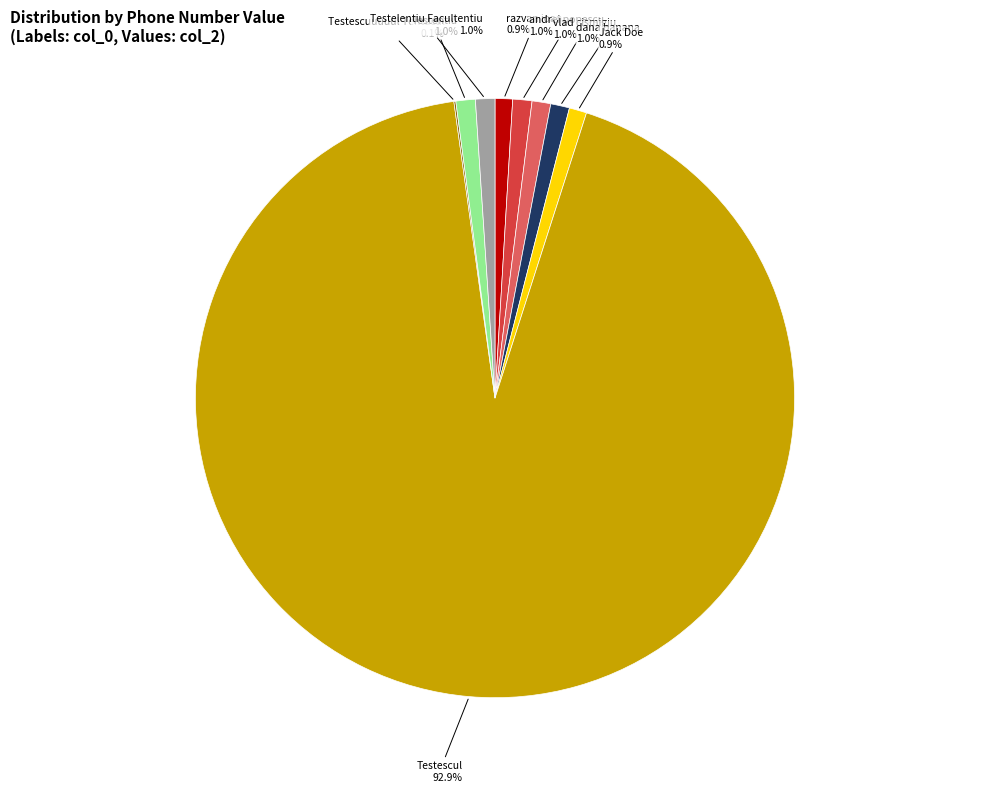

True or false: Testentiu accounts for 8% of the total.

False